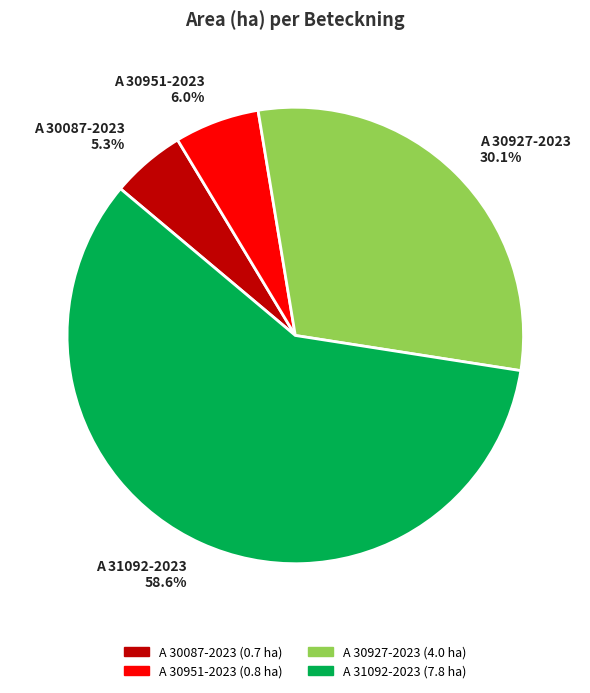

Which slice is the largest?

A 31092-2023